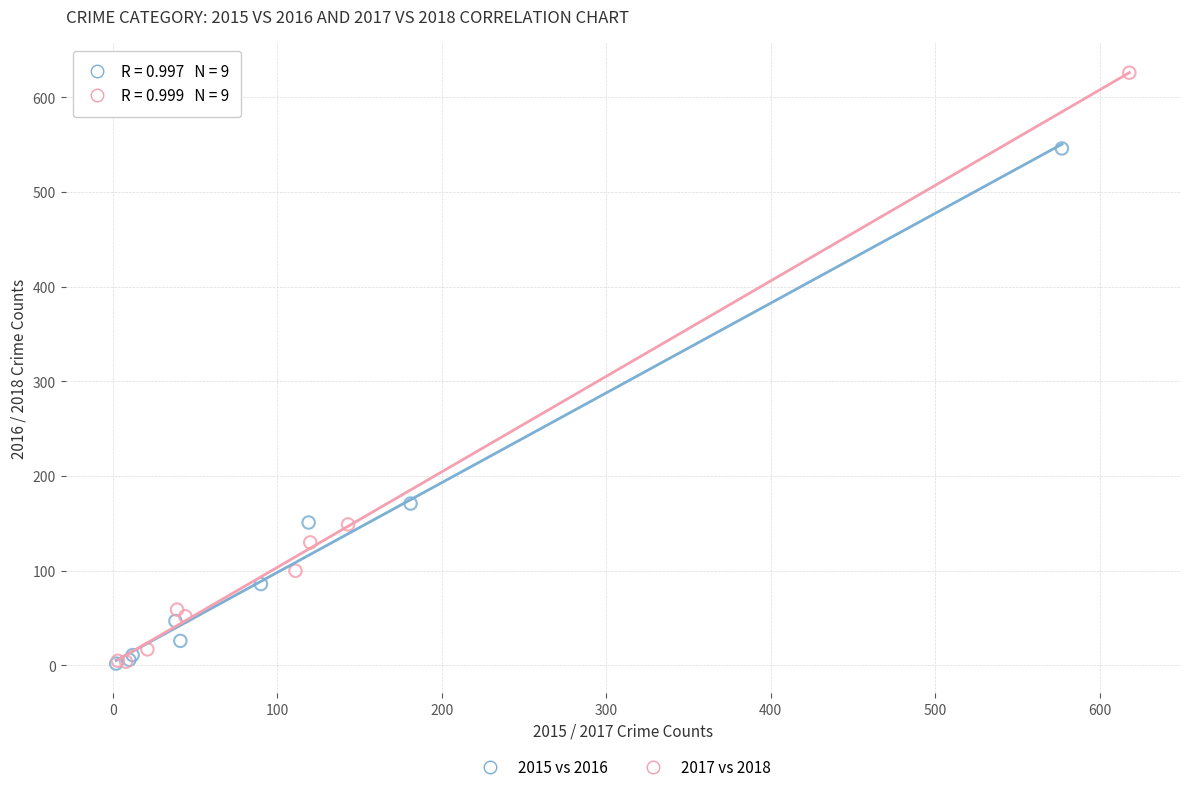

Which series has the widest spread of Y values?

2017 vs 2018